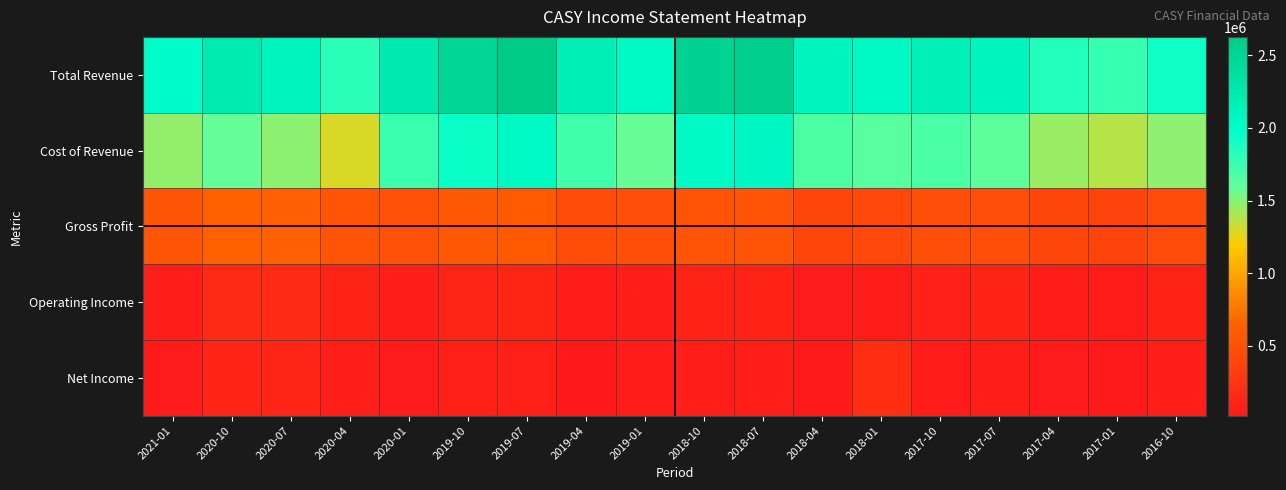

Which category has the highest value across all series?

2019-07